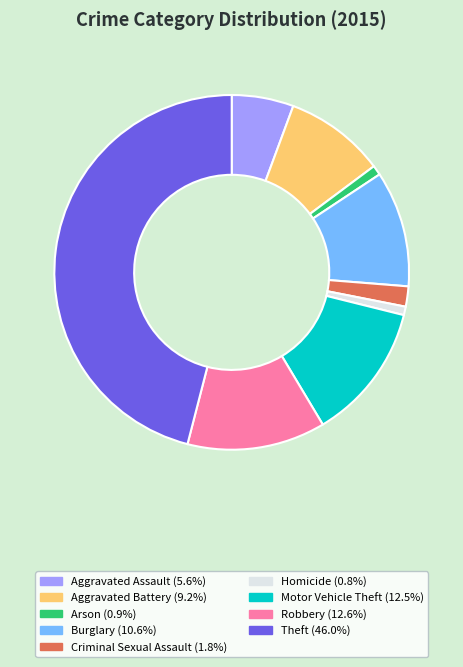

Approximately how many times larger is the value at Motor Vehicle Theft compared to Homicide?

16.2